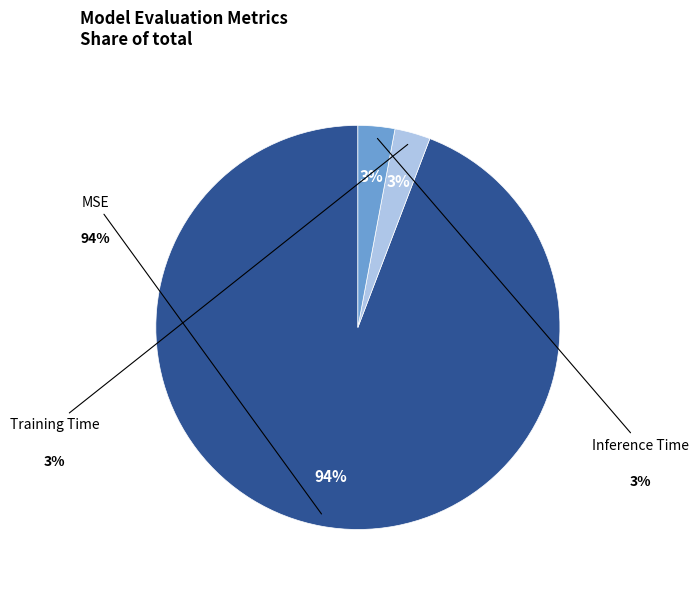

To the nearest percent, what is the difference between the largest and smallest slice percentages?

91%